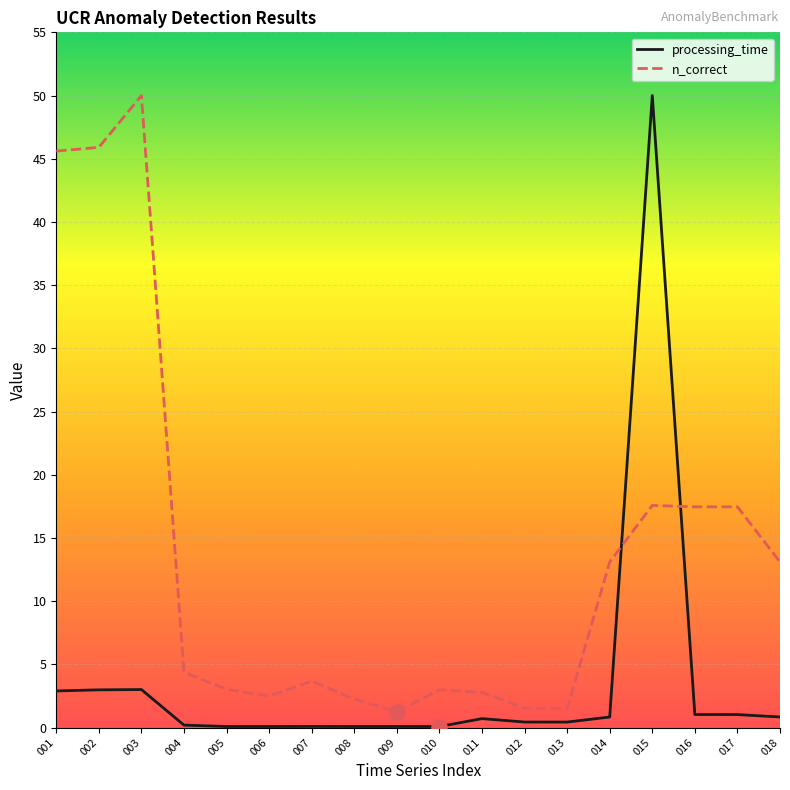

What is the greatest value displayed?

50.0